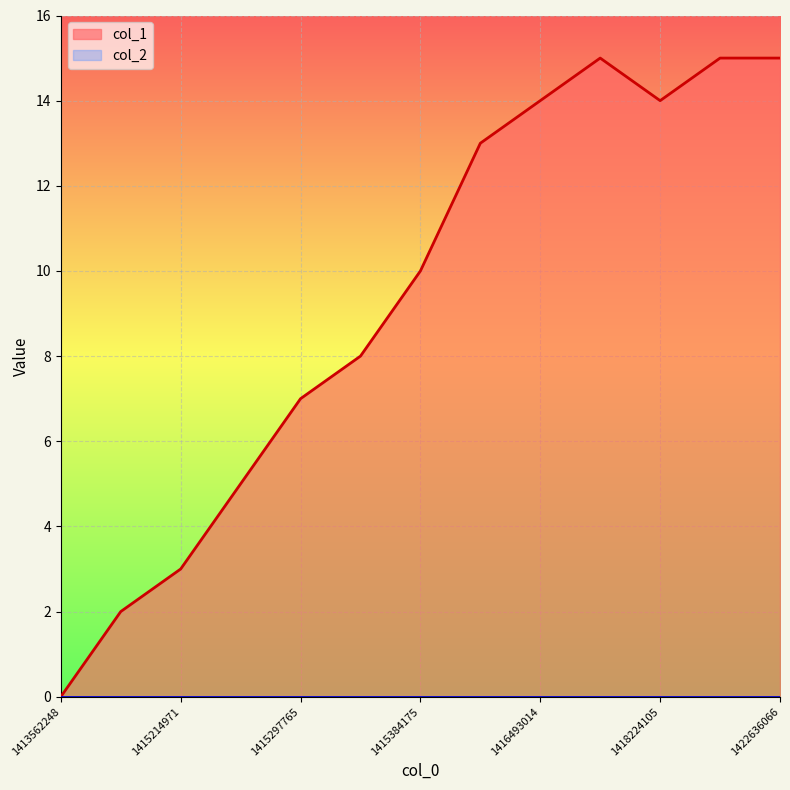

What is the maximum value shown in the chart?

15